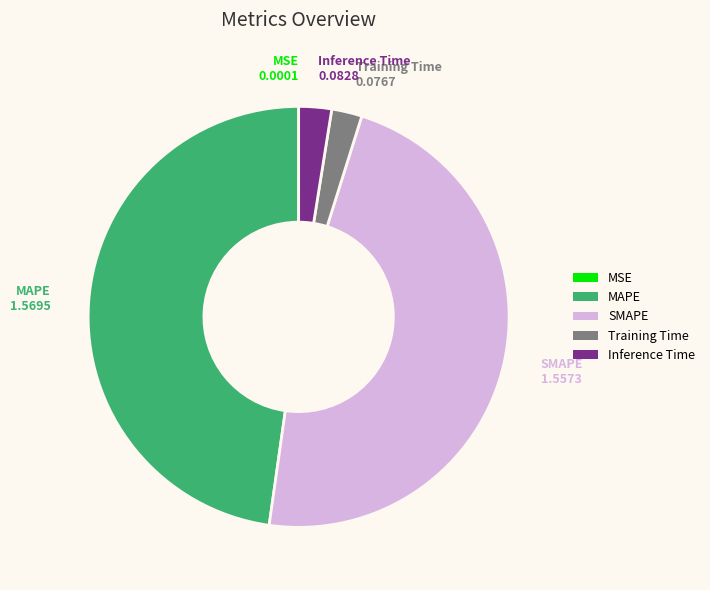

True or false: MAPE accounts for 48% of the total.

True